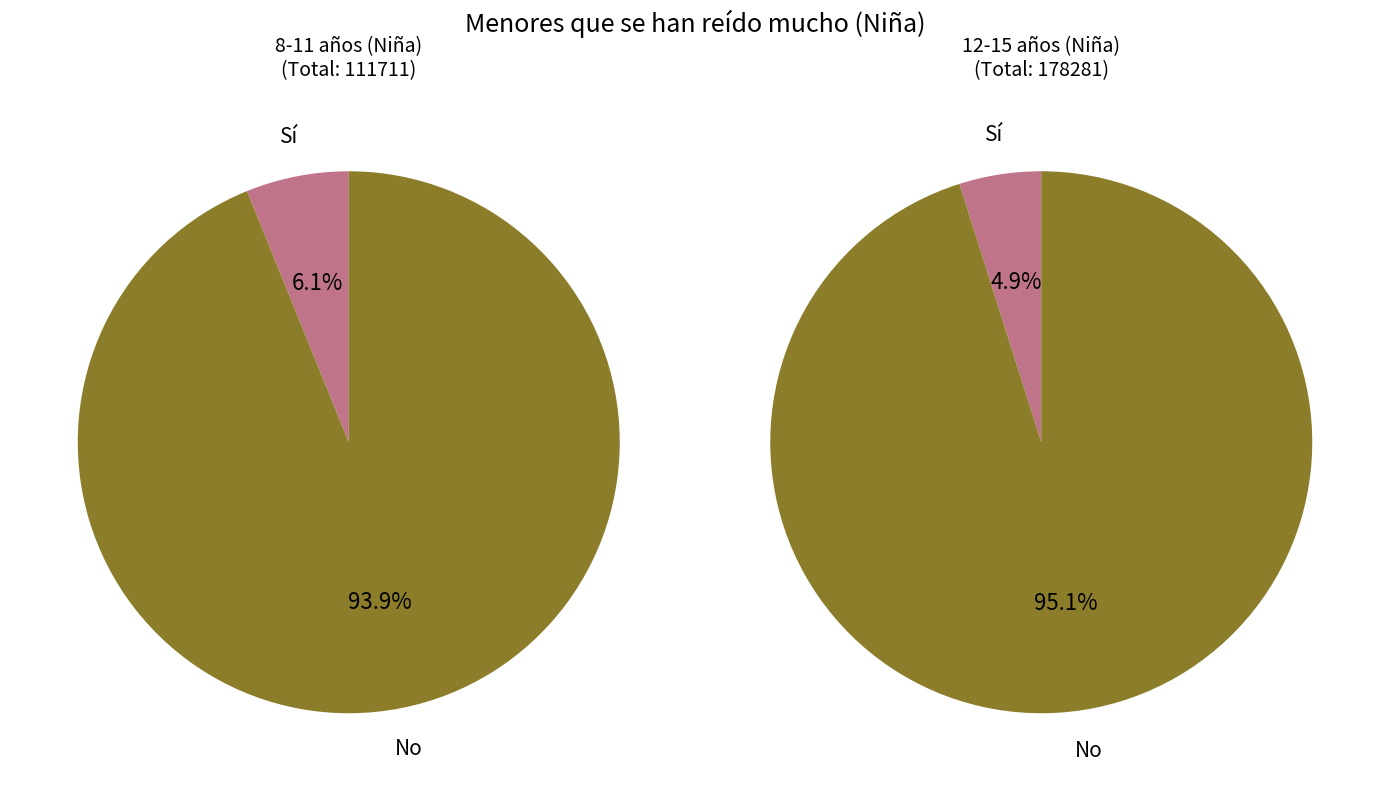

True or false: Sí accounts for 6% of the total.

True